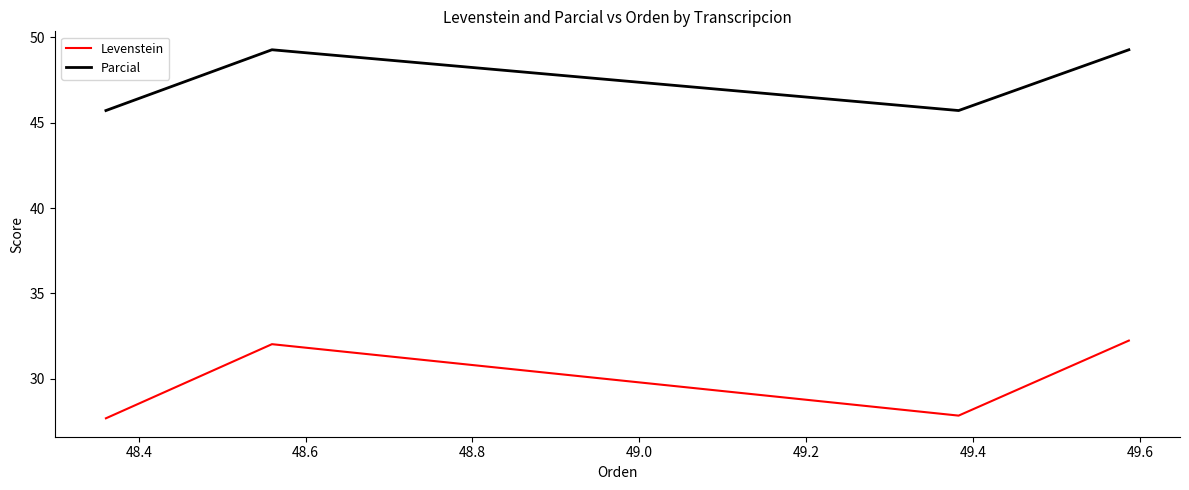

In Levenstein, how many points are lower than both neighbors (excluding endpoints)?

1